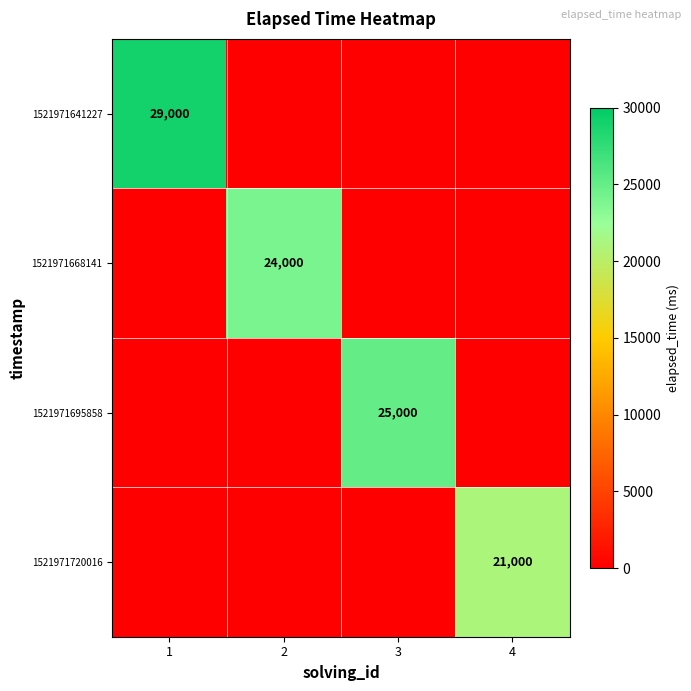

The value of 1521971668141 at 2 is 24000. True or false?

True